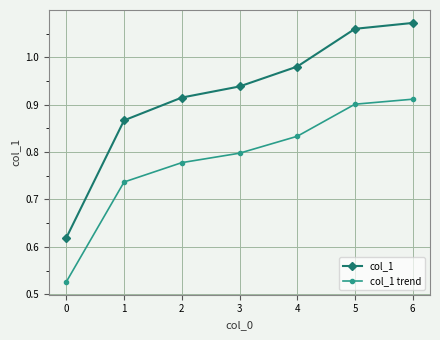

How many lines are shown in the chart?

2